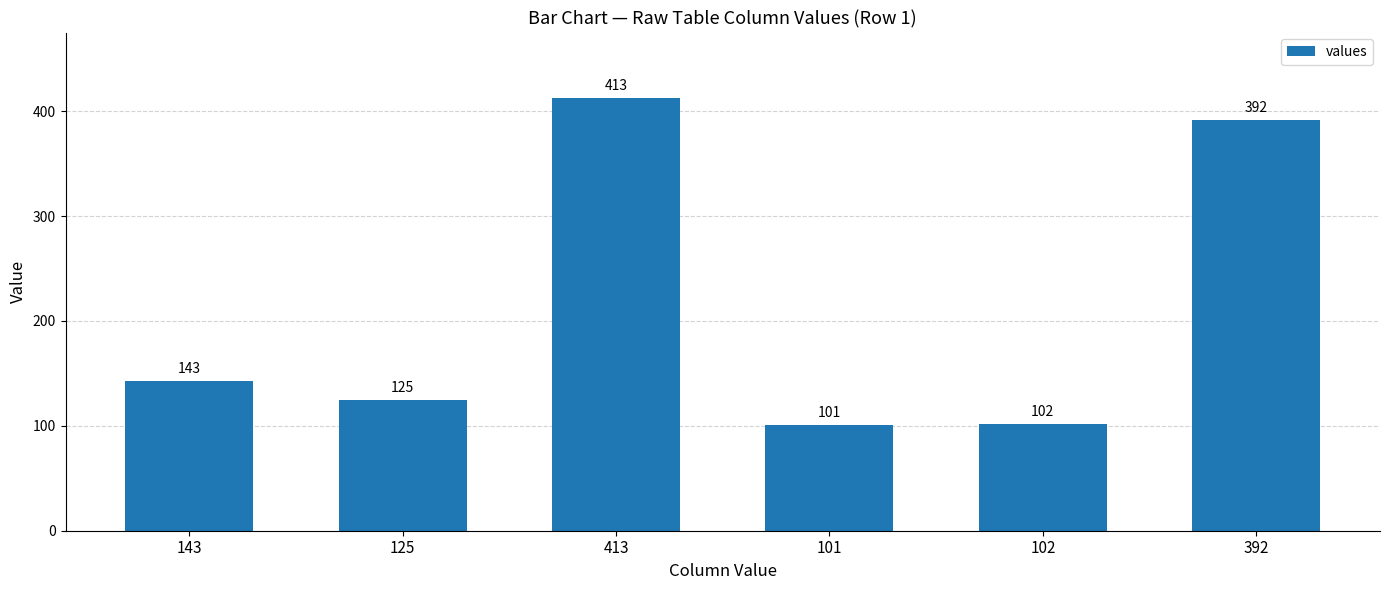

Reading left to right, transcribe all the data shown in this chart.

143	125	413	101	102	392